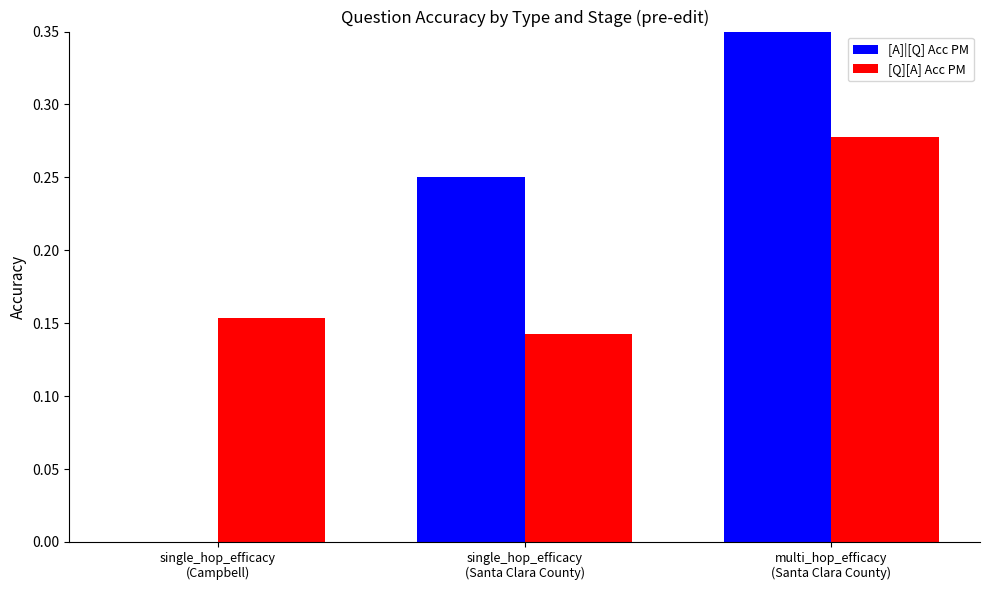

How many data points does each series have?

3